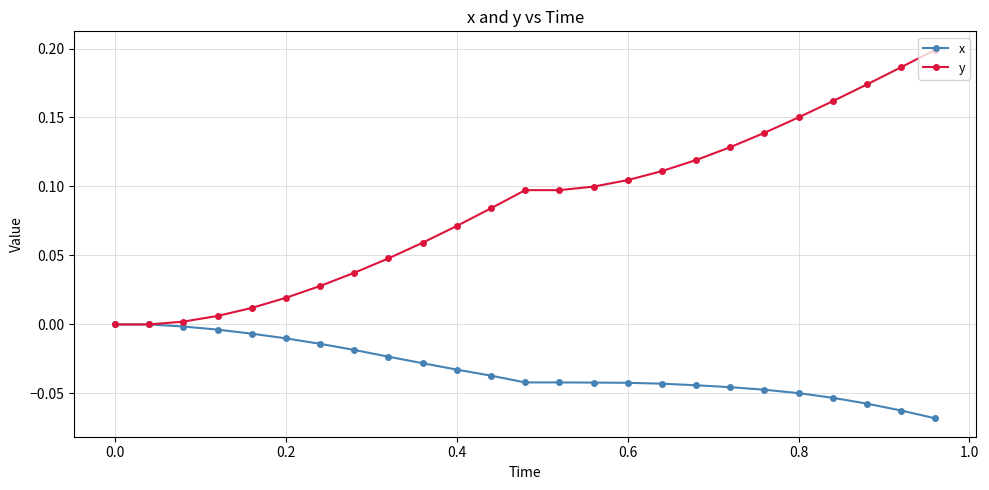

Which series has the largest total across all categories?

y